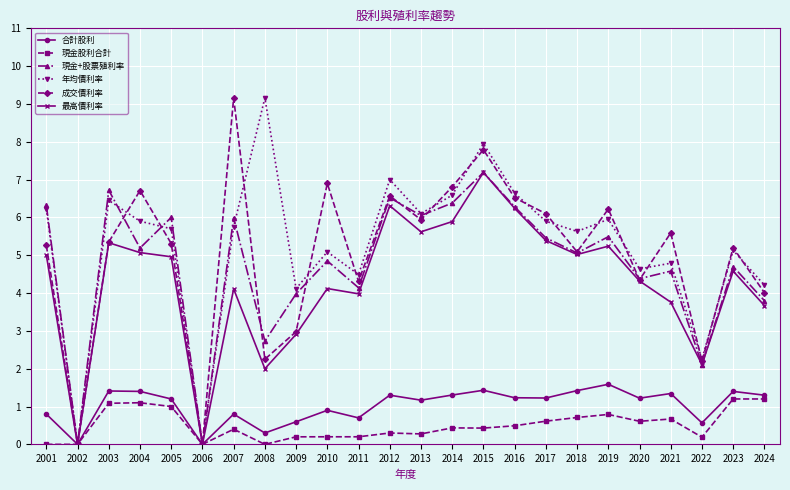

Which category has the highest value in the 現金+股票殖利率 series?

2015